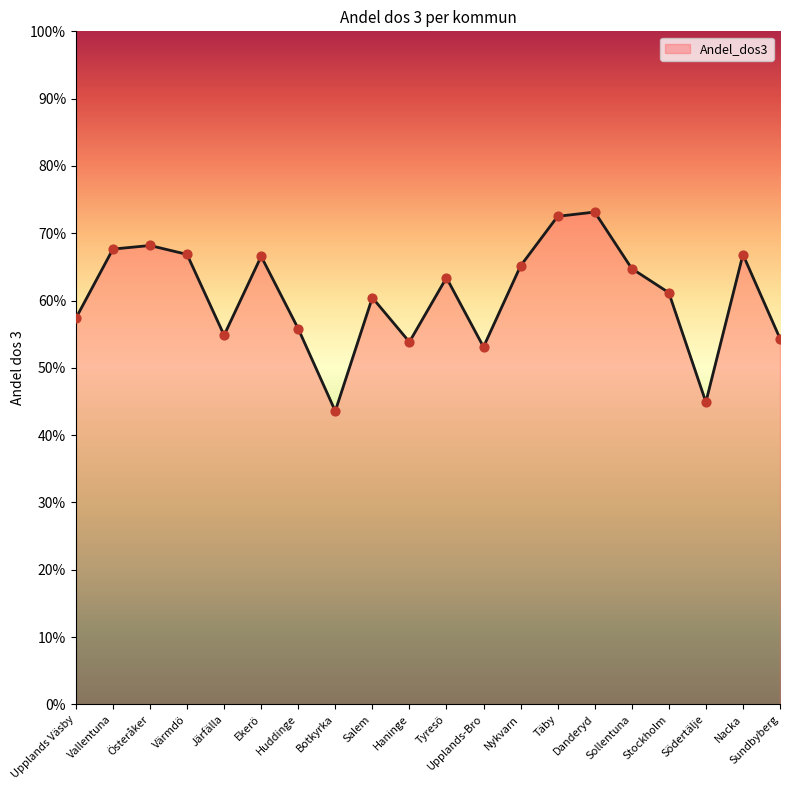

What is the change in value from Danderyd to Nacka?

-0.1